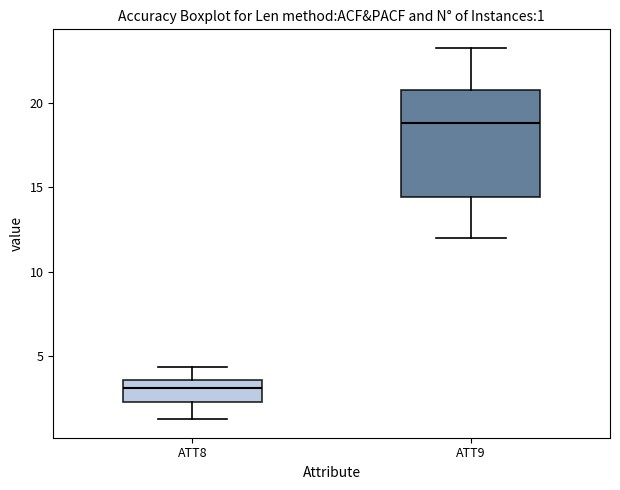

Which box's median line is the lowest?

ATT8